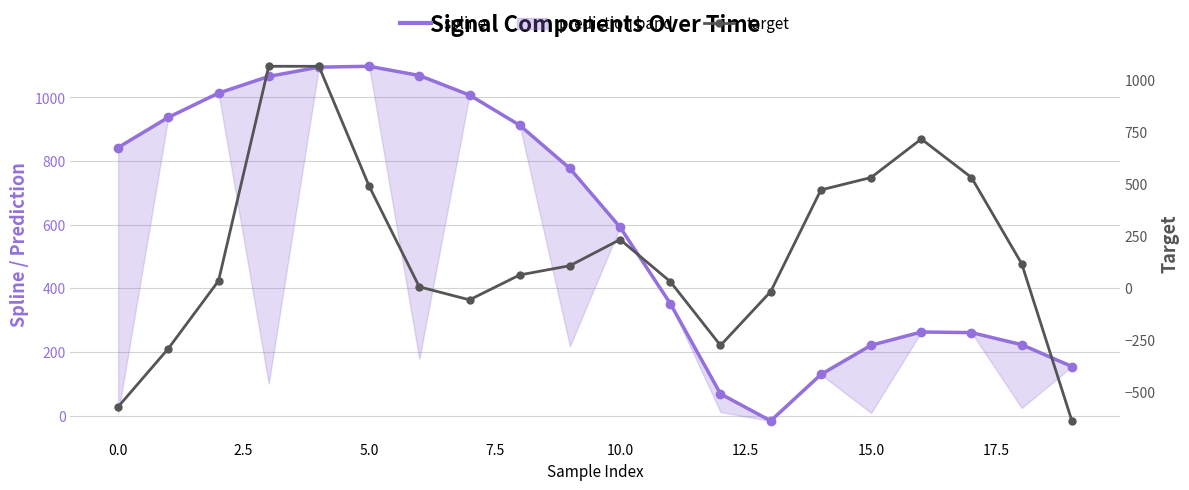

How many values in spline are below zero?

1